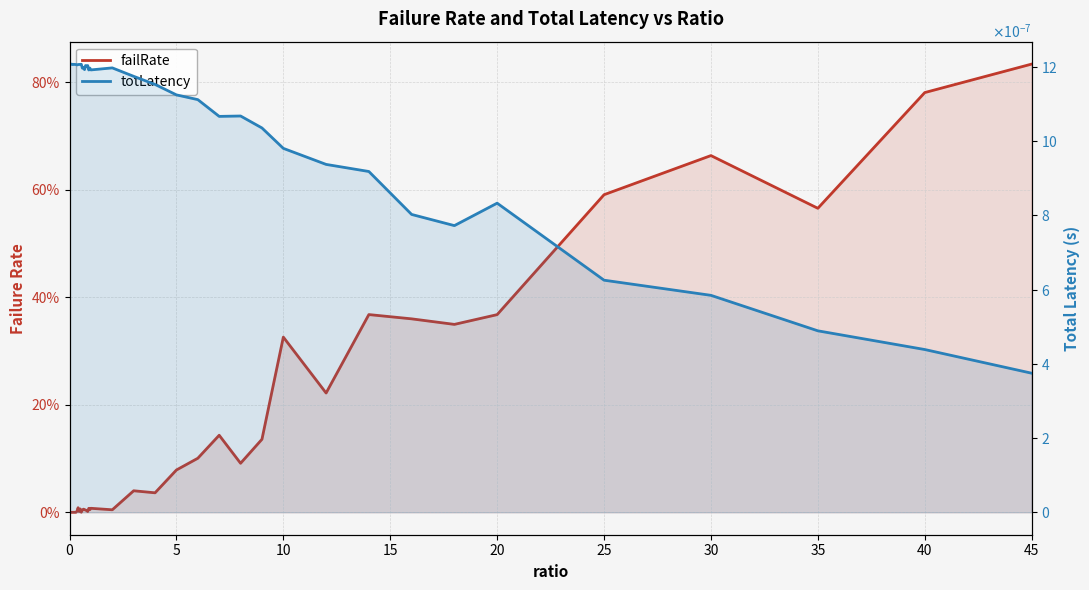

Which series has the largest range (max minus min)?

failRate